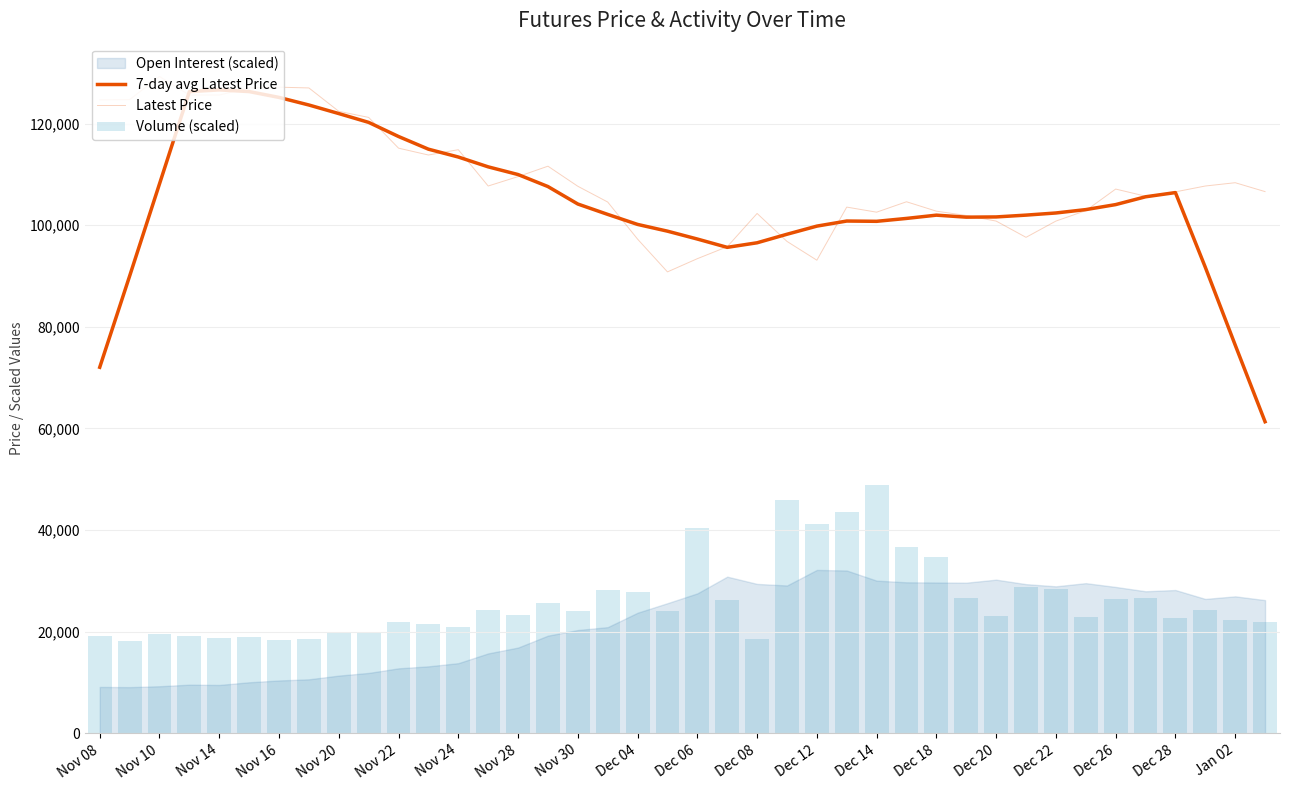

At how many categories does at least one series exceed 59848?

40